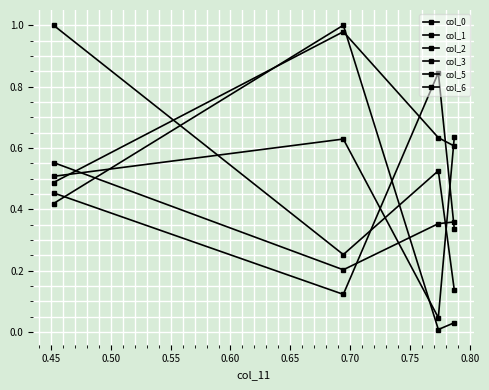

Where is the first local maximum for col_1?

0.45